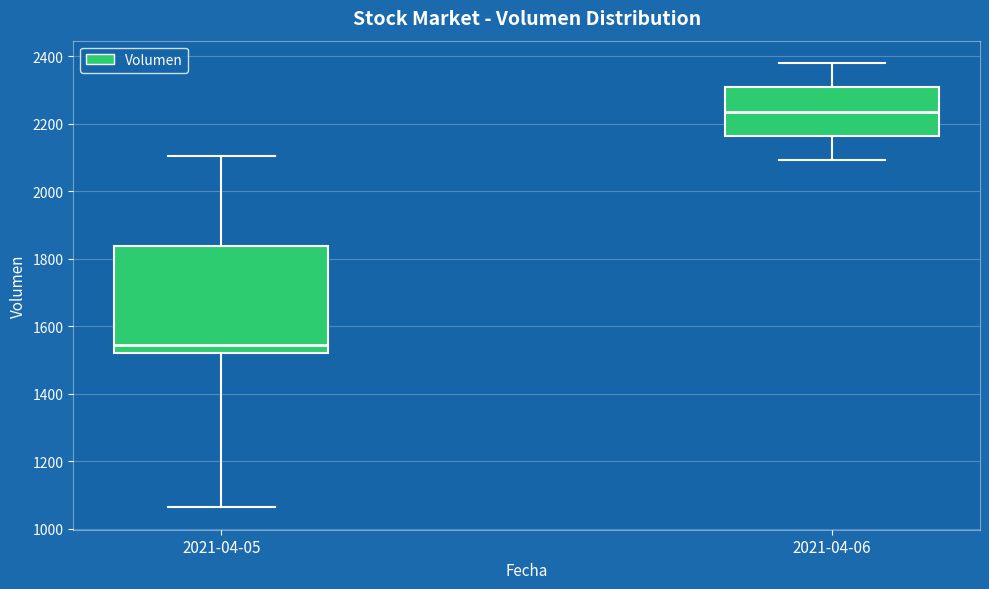

Reading left to right, read every box against the y-axis: the position of its median line, the range the box covers, and the ends of its whiskers. The values are not printed on the chart, so give them approximately, as read against the axis.

2021-04-05: median 1540, box 1520 to 1840, whiskers 1060 to 2100
2021-04-06: median 2240, box 2160 to 2300, whiskers 2100 to 2380